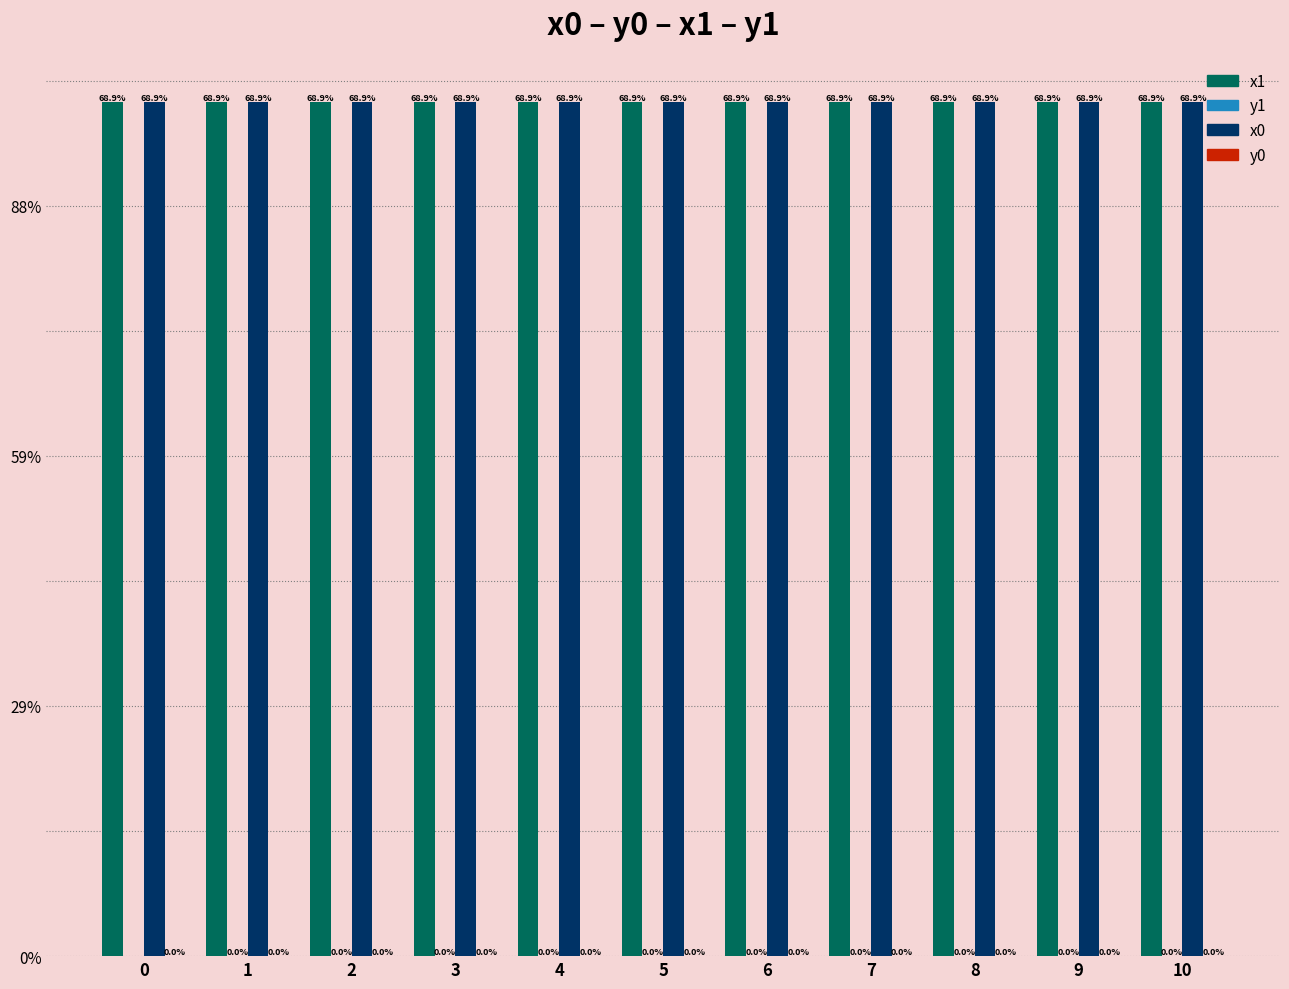

How many bars are there in total?

44